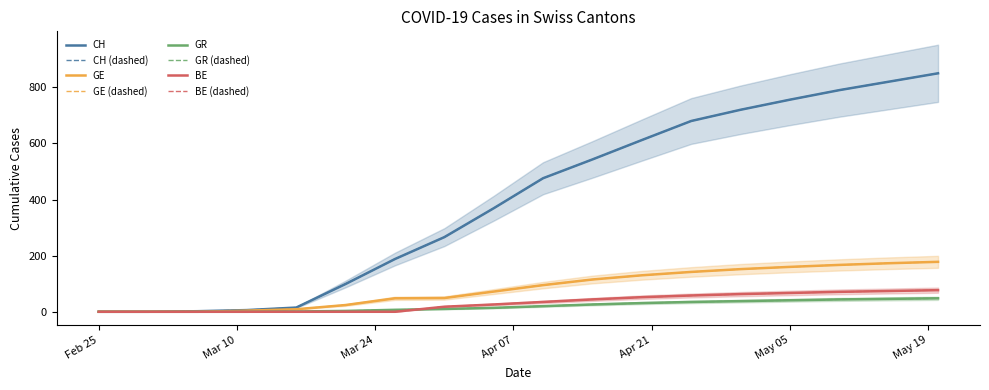

Which series has the largest range (max minus min)?

CH